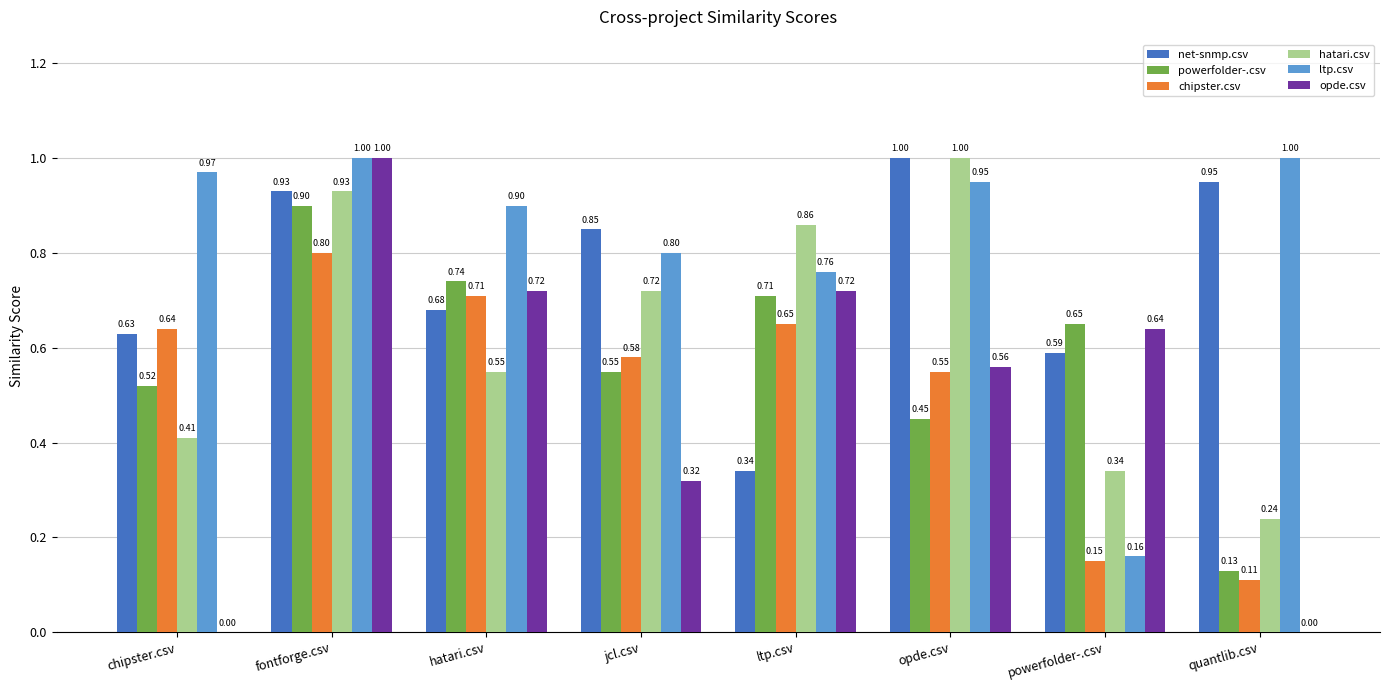

Are the bars horizontal?

No